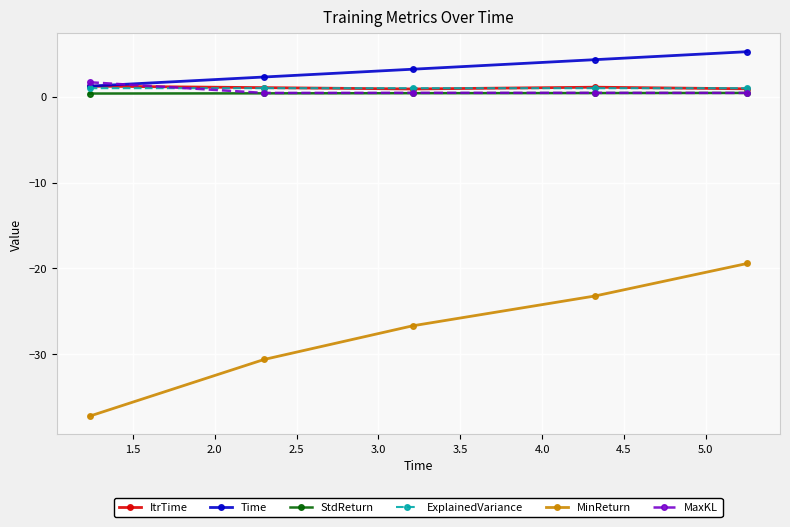

What is the maximum value shown in the chart?

5.3